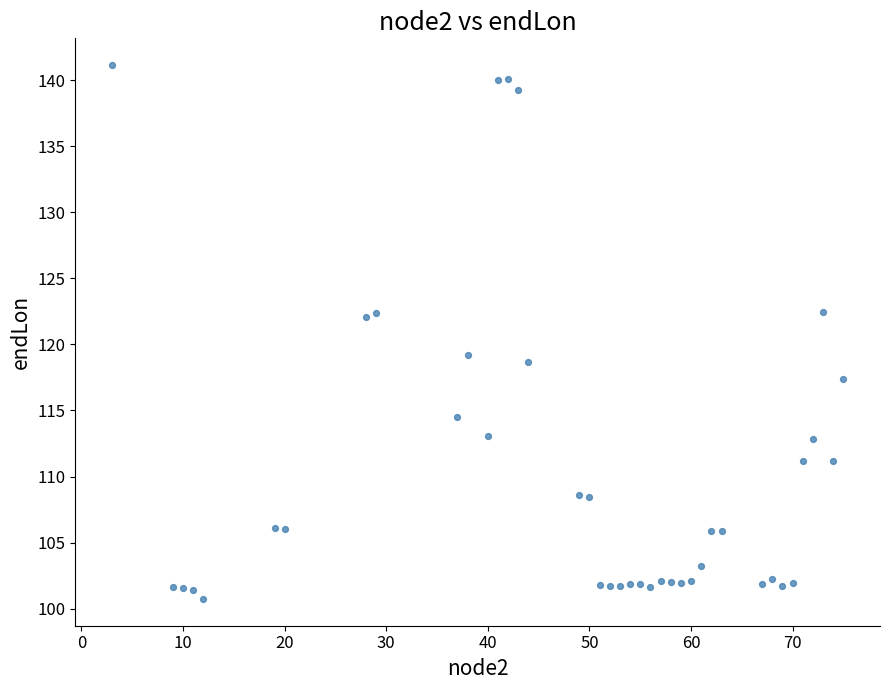

What is the range of X values (max minus min)?

72.0